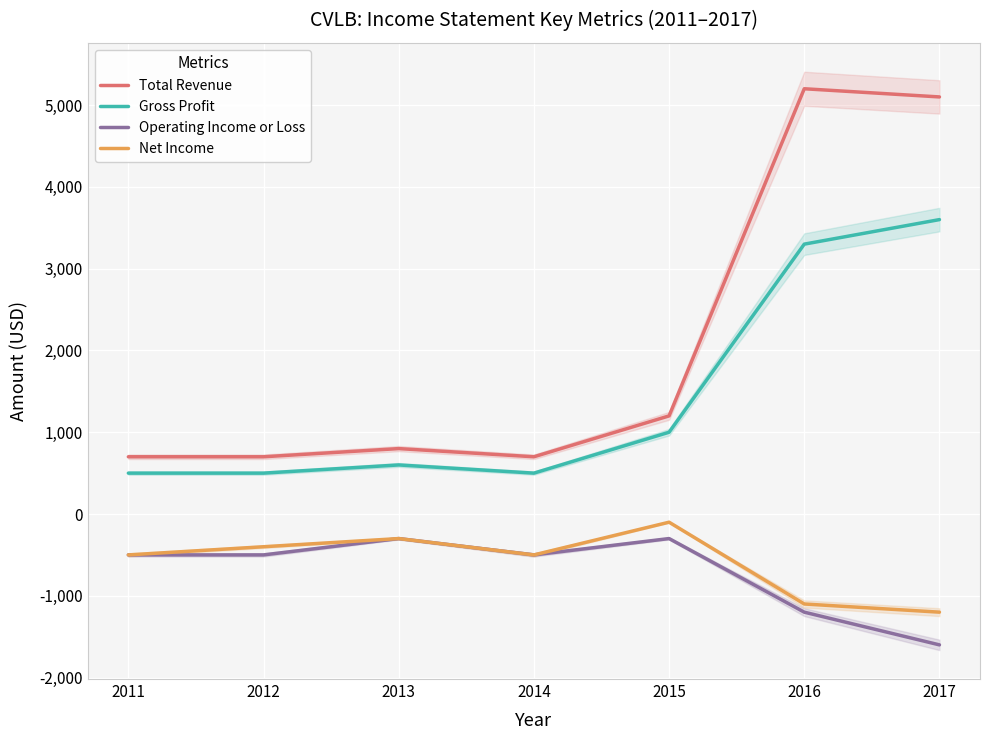

What is the difference between the highest and lowest values at 2013?

1100